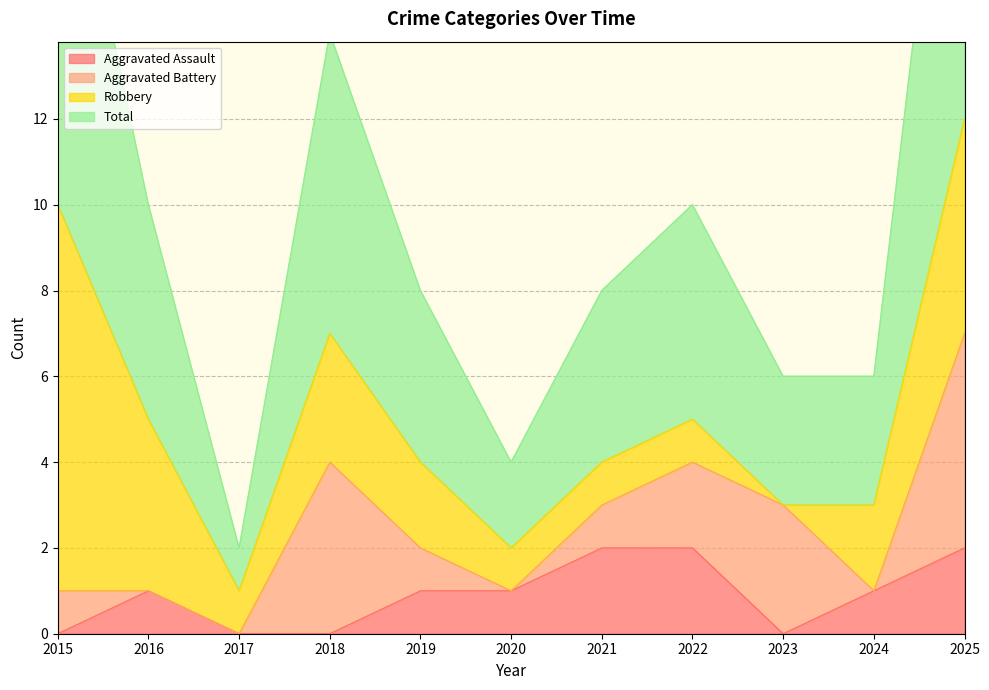

At which category does Total reach its first local valley?

2017